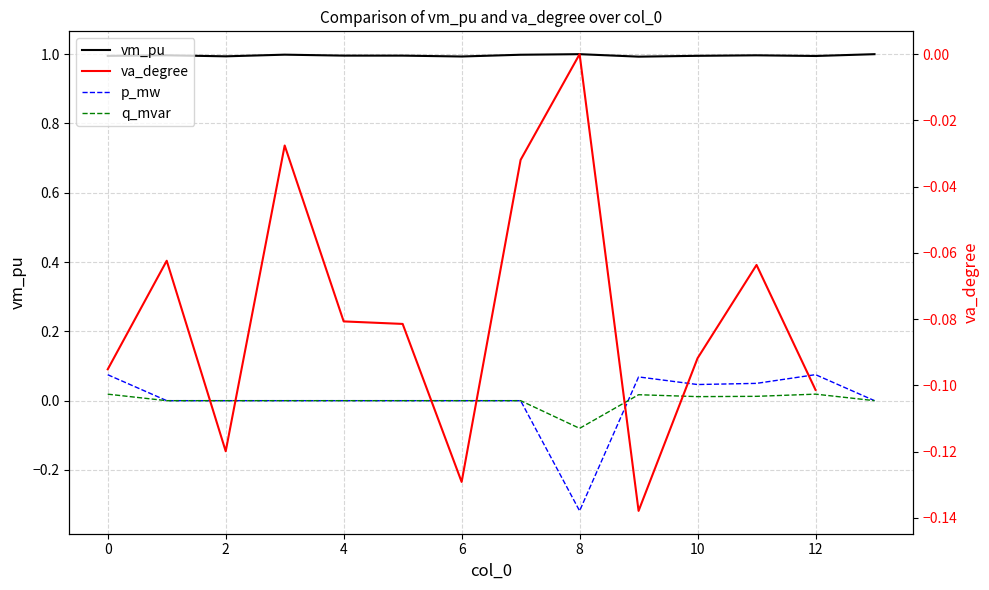

In p_mw, how many points are higher than both neighbors (excluding endpoints)?

2